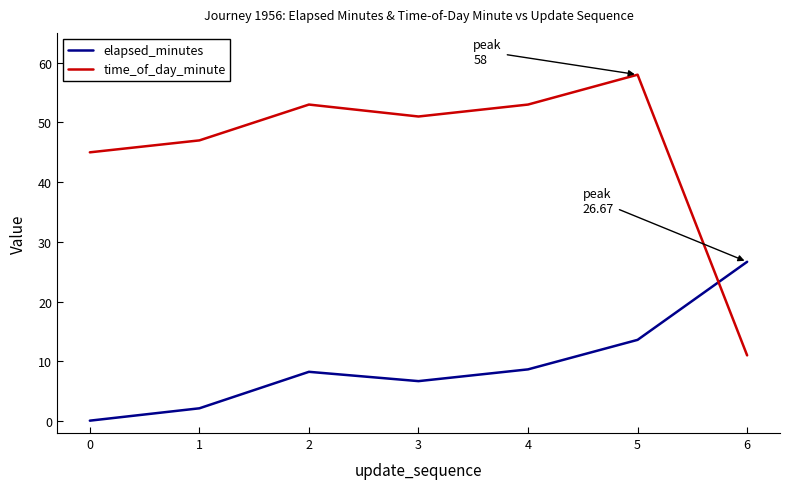

What is the difference between the time_of_day_minute values at 6 and 1?

36.0